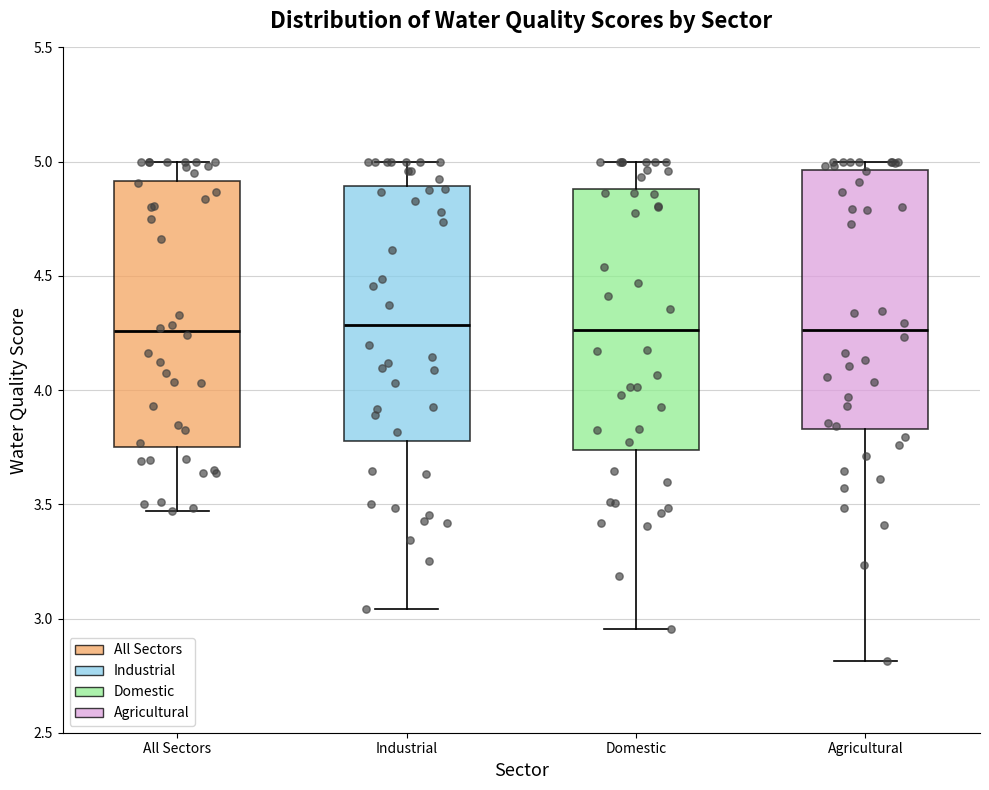

Reading left to right, transcribe this box plot: for each box, give where its median line is, the range the box spans, and where its two whiskers end, as read against the y-axis. The values are not printed on the chart, so give them approximately, as read against the axis.

All Sectors: median 4.25, box 3.75 to 4.90, whiskers 3.45 to 5.00
Industrial: median 4.30, box 3.80 to 4.90, whiskers 3.05 to 5.00
Domestic: median 4.25, box 3.75 to 4.90, whiskers 2.95 to 5.00
Agricultural: median 4.25, box 3.85 to 4.95, whiskers 2.80 to 5.00